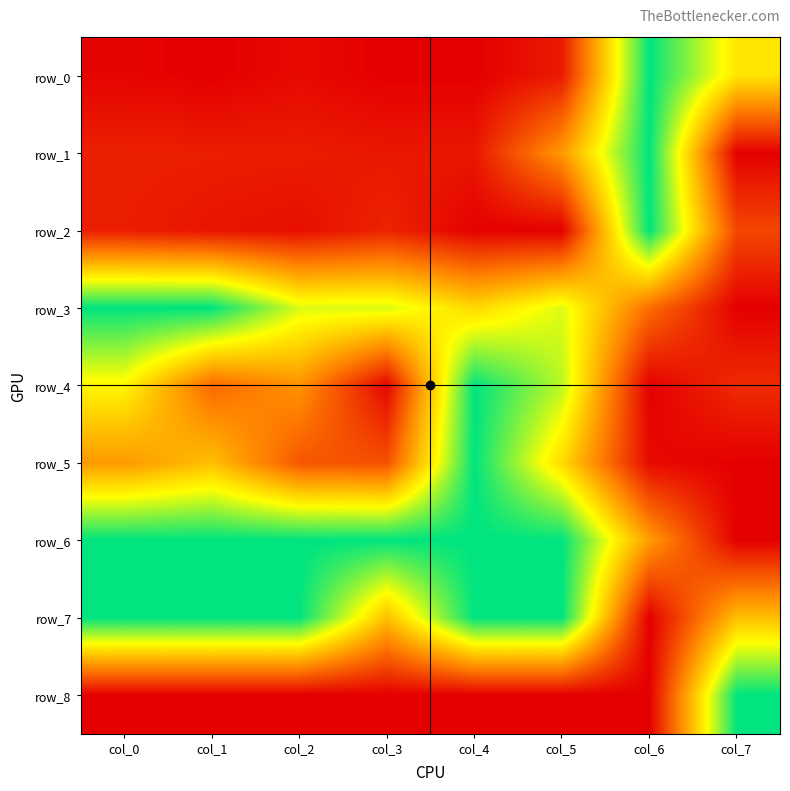

Between col_2 and col_5, which series saw the biggest shift?

row_4